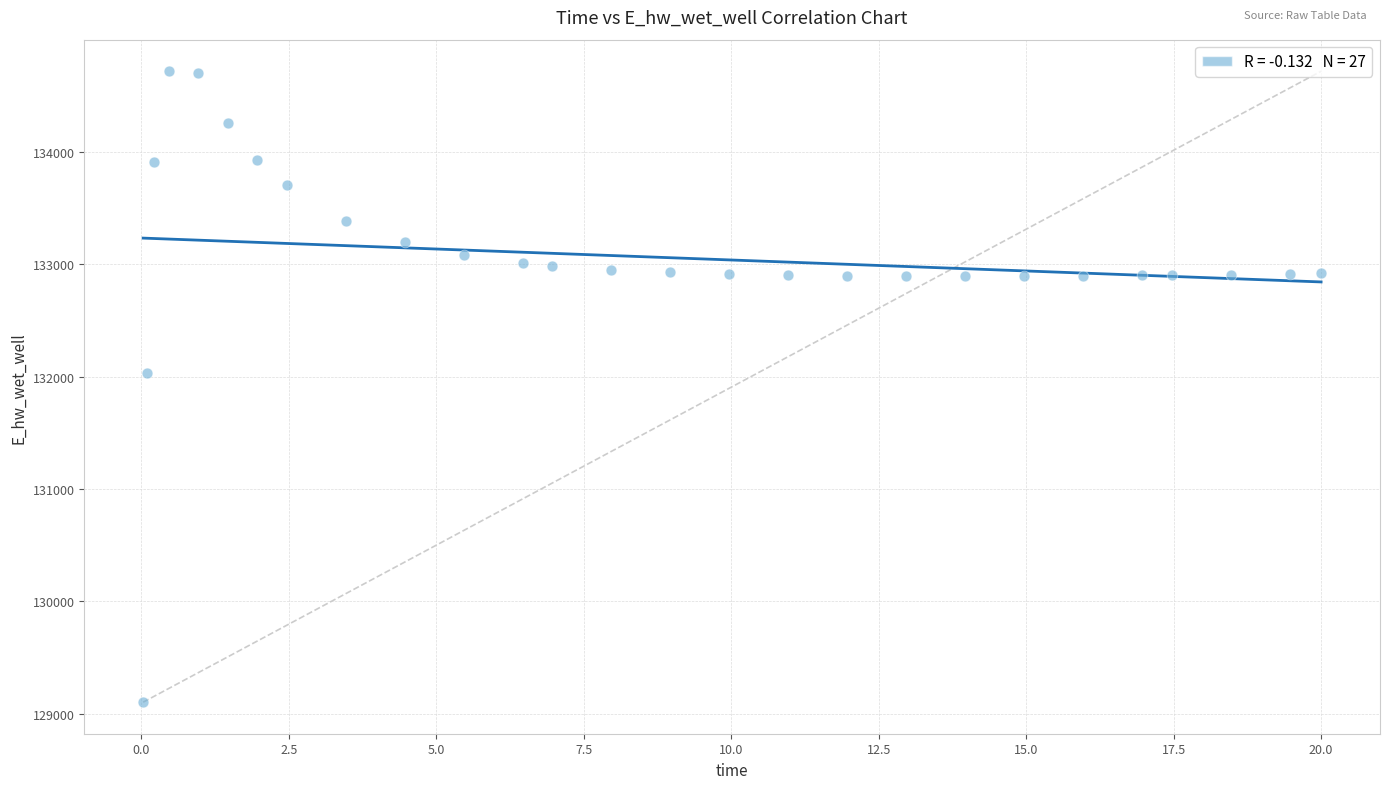

What Y value in the scatter plot is closest to 131910?

132033.0